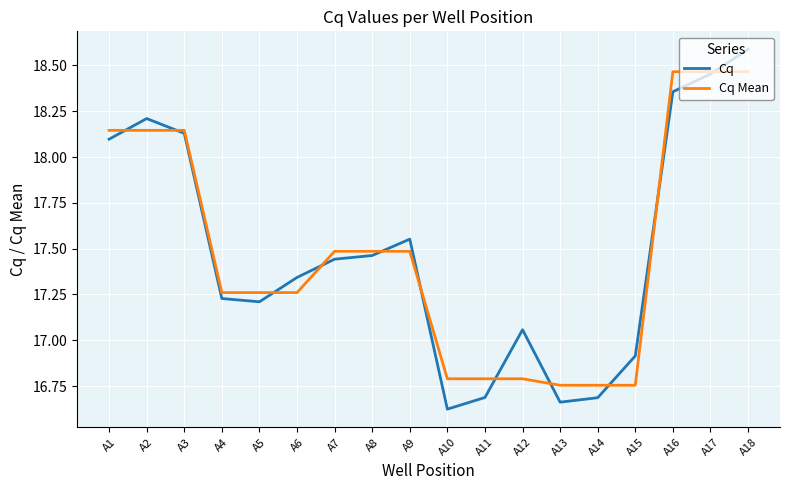

List the series in order of their peak value, lowest first.

Cq Mean, Cq